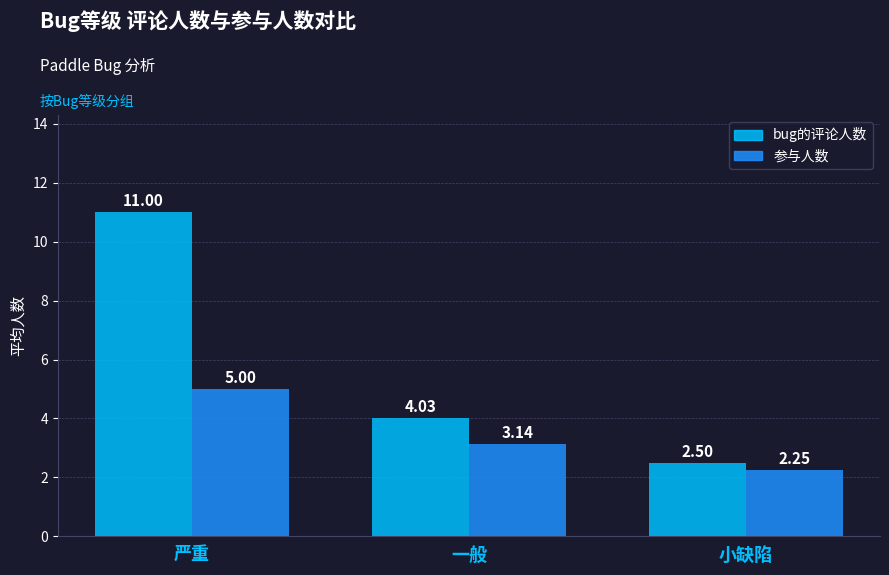

Rank the series at 一般 from lowest to highest value.

参与人数, bug的评论人数